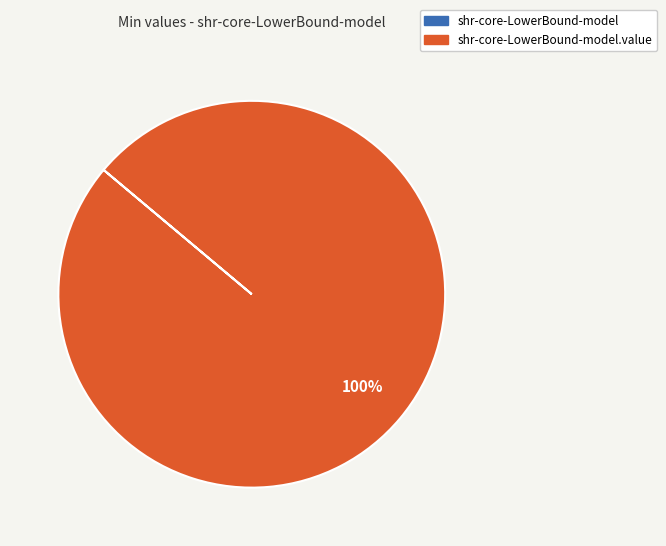

Is there a majority slice in this chart?

Yes